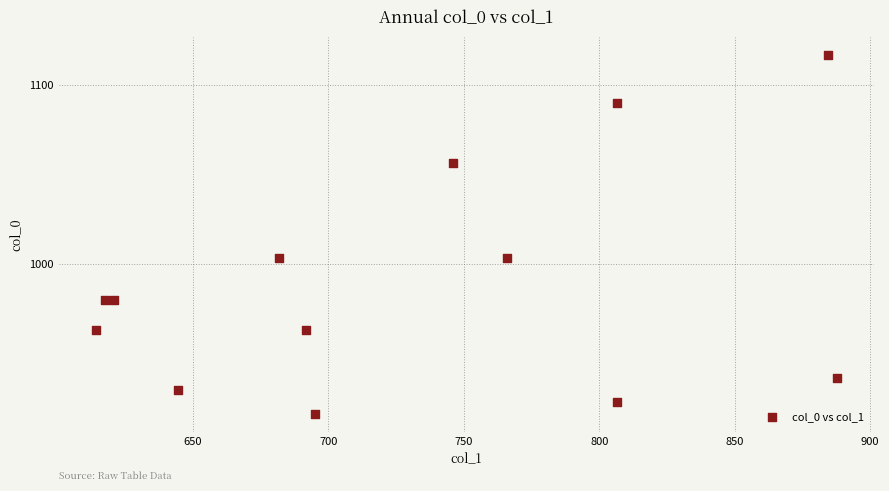

What is the range of Y values (max minus min)?

200.0